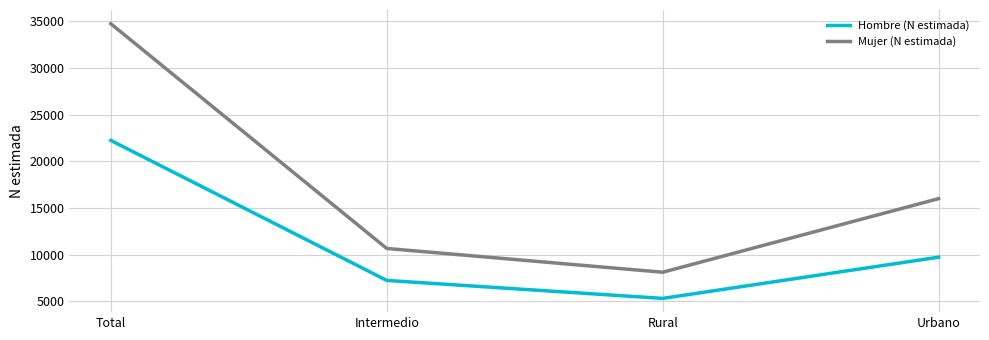

What is the total value across all series at Total?

57003